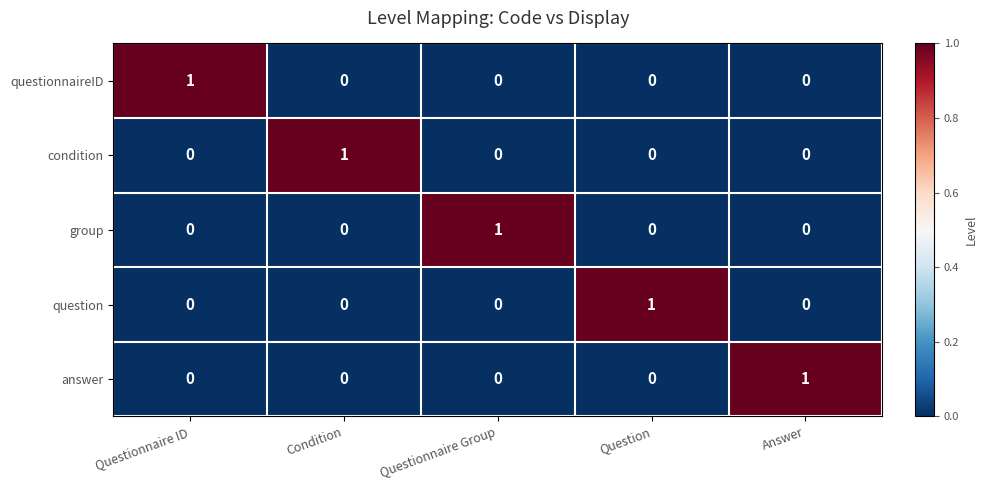

Which category has the highest value in the condition series?

Condition